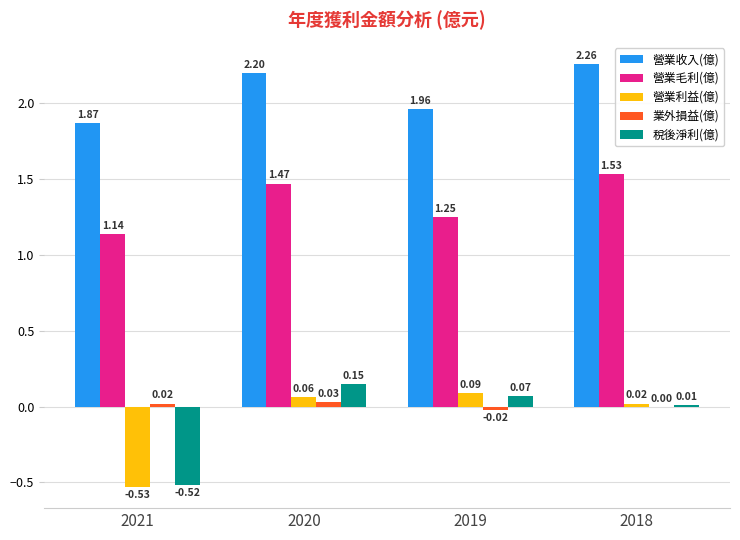

What is the difference between the 營業收入(億) values at 2020 and 2021?

0.3